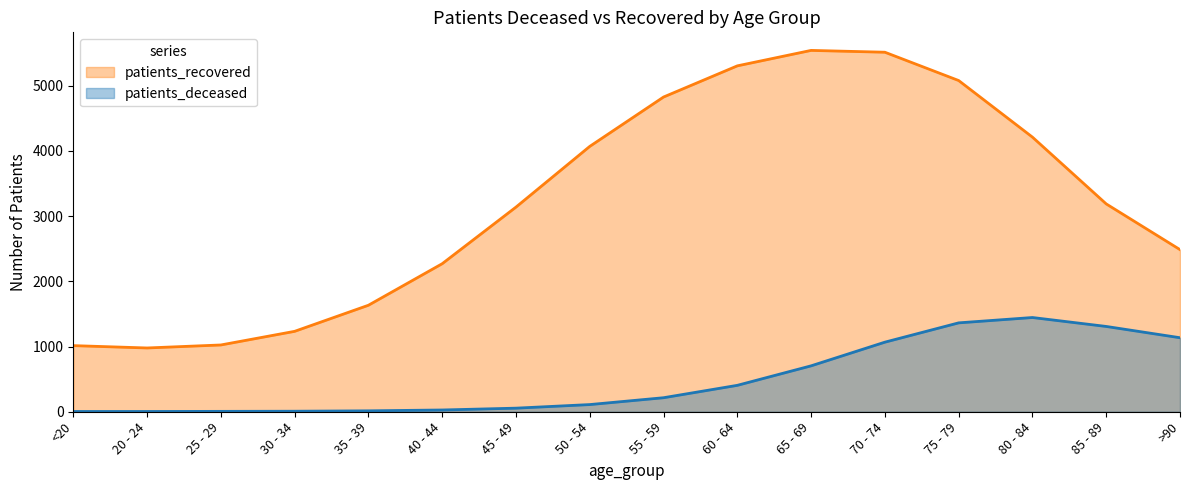

List the series in order of their peak value, lowest first.

patients_deceased, patients_recovered